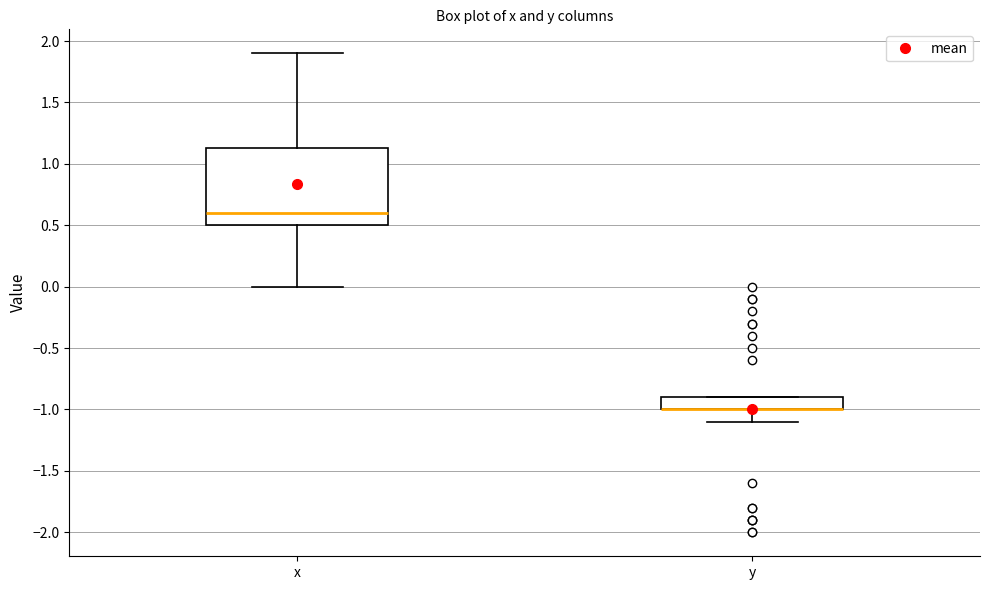

Where does the lower whisker of the box for y end on the y-axis? The values are not printed on the chart, so give them approximately, as read against the axis.

-1.10